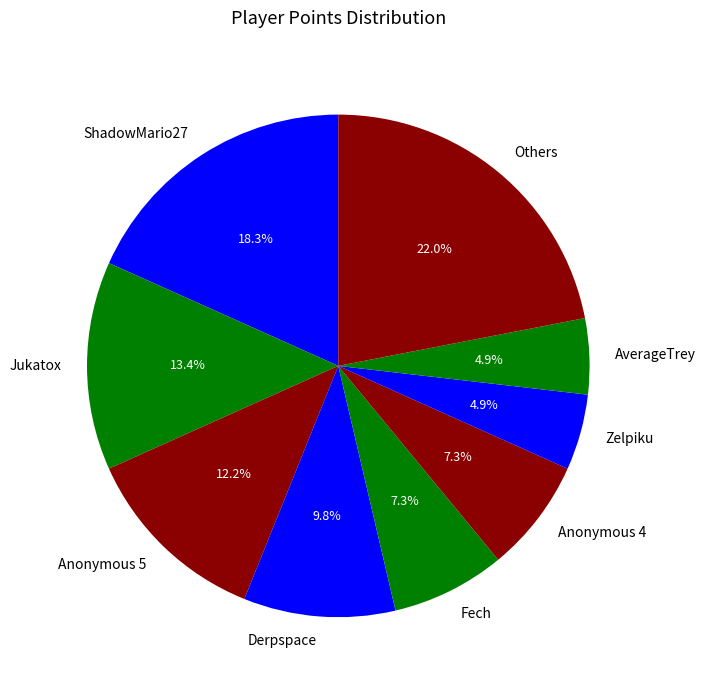

What is the largest slice in the pie chart?

Others